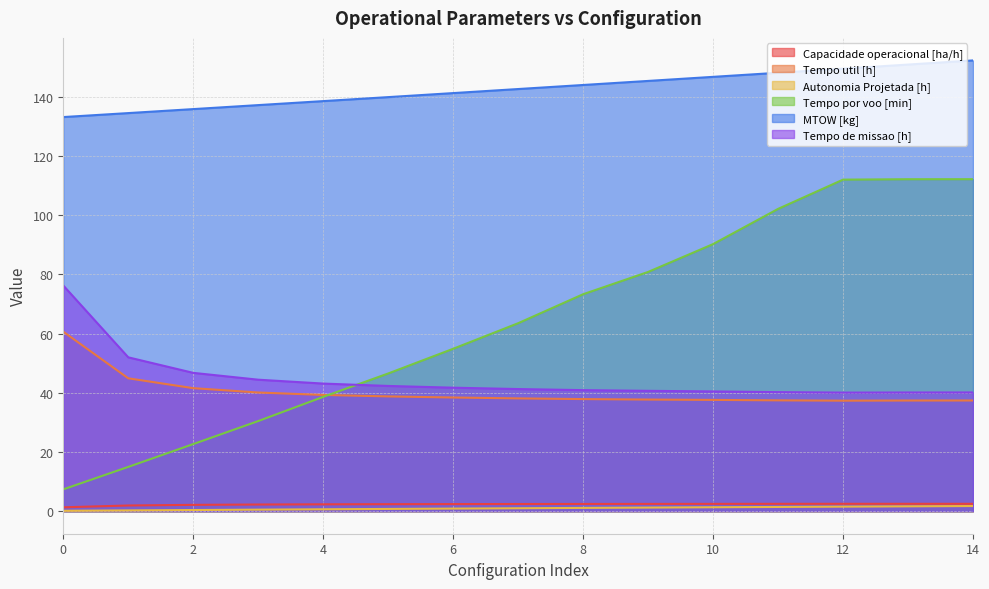

Read the Capacidade operacional [ha/h] value at 4.

2.3